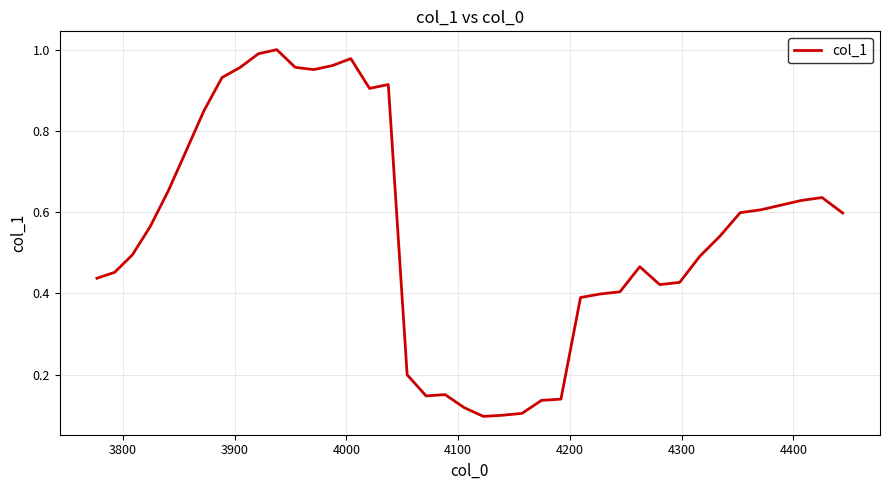

True or false: there are more than 1 points higher than both neighbors.

True